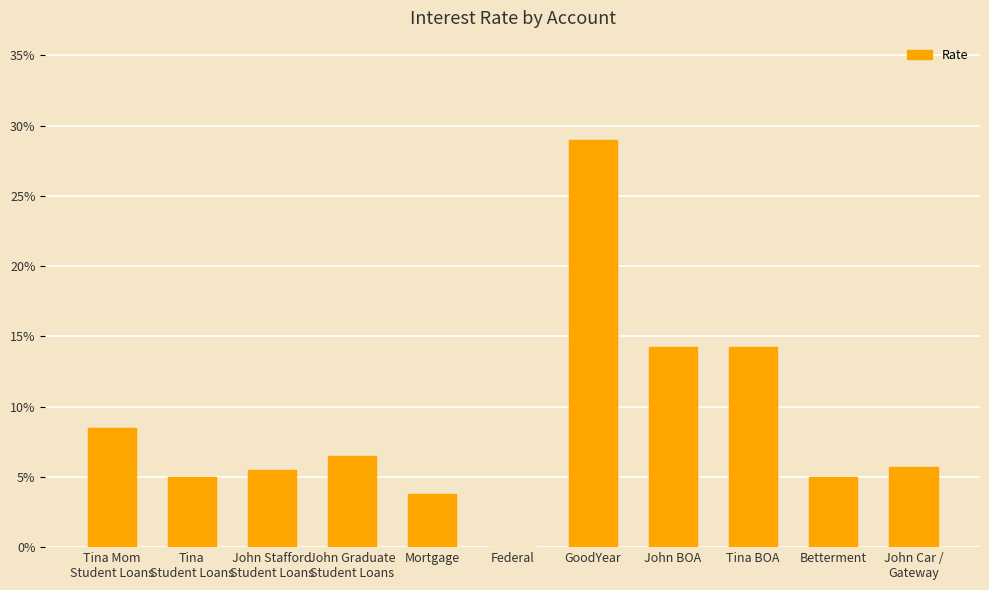

What is the sum of all values?

1.0